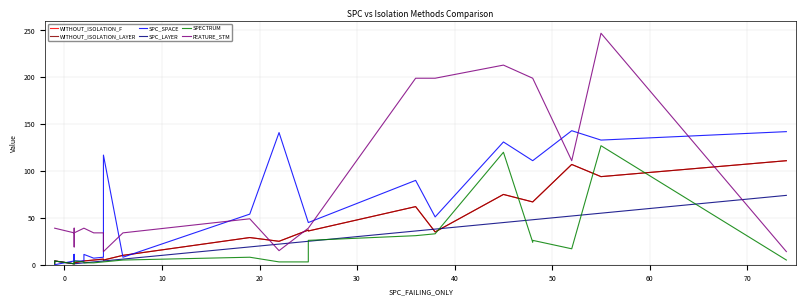

What is the value of the SPC_LAYER point at the 18th from the left?

36